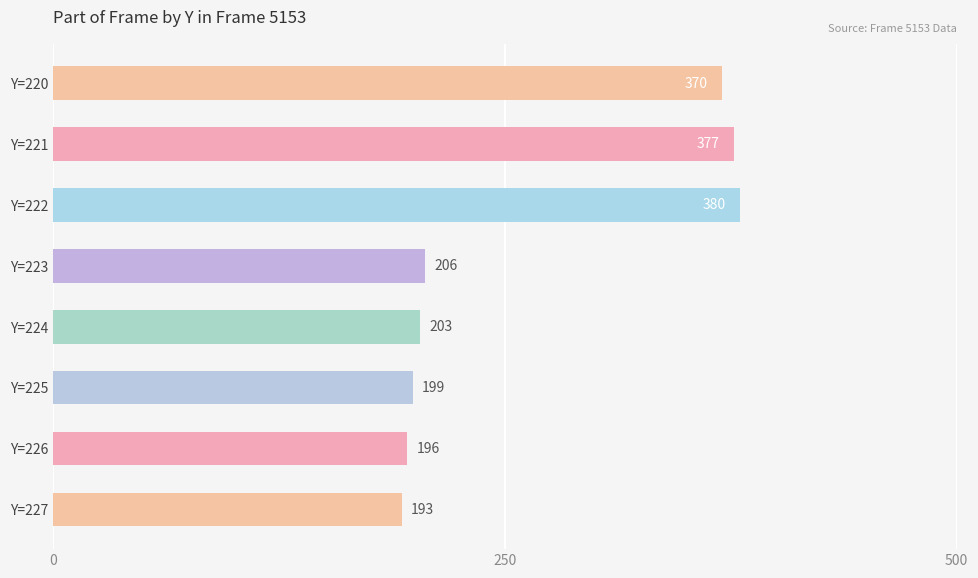

What is the difference between the maximum and minimum values?

187